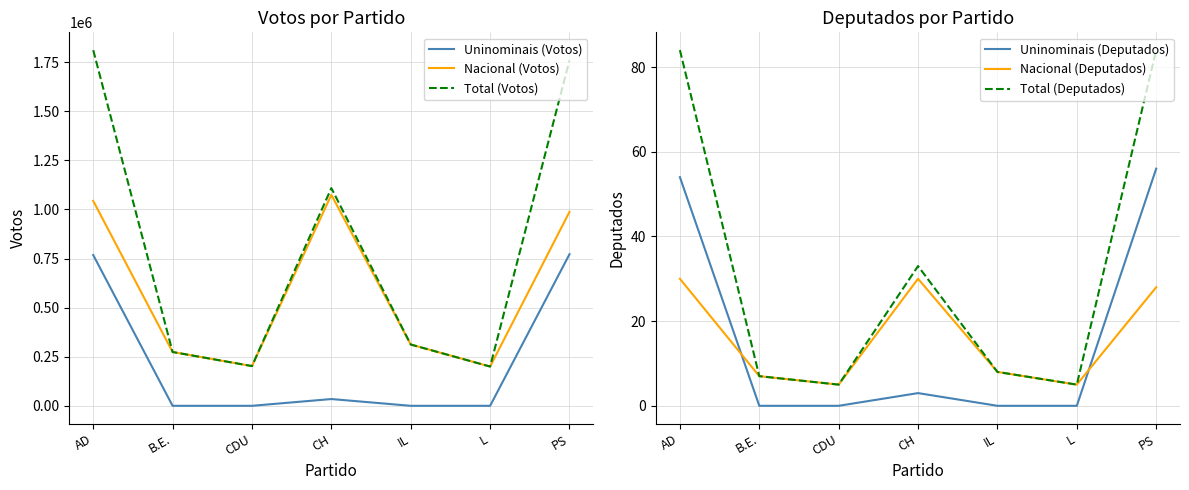

True or false: Total (Votos) and Uninominais (Votos) cross at least once.

False